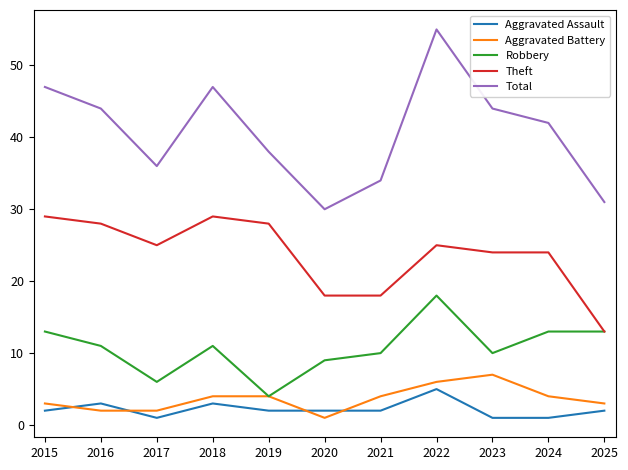

At which label does Robbery first exceed 11?

2015